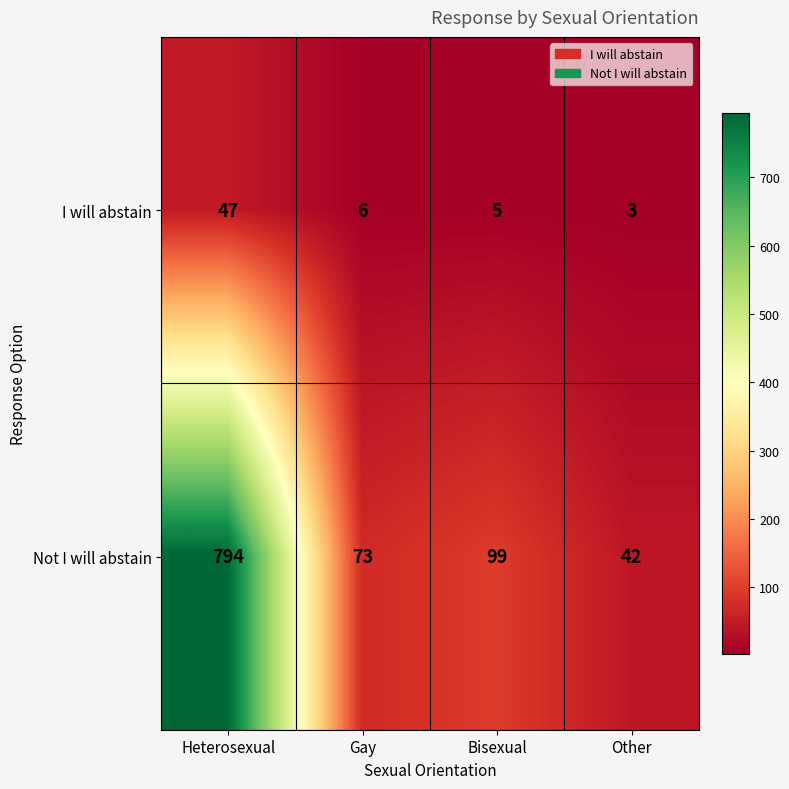

What is the sum of the Not I will abstain values at Heterosexual and Bisexual?

893